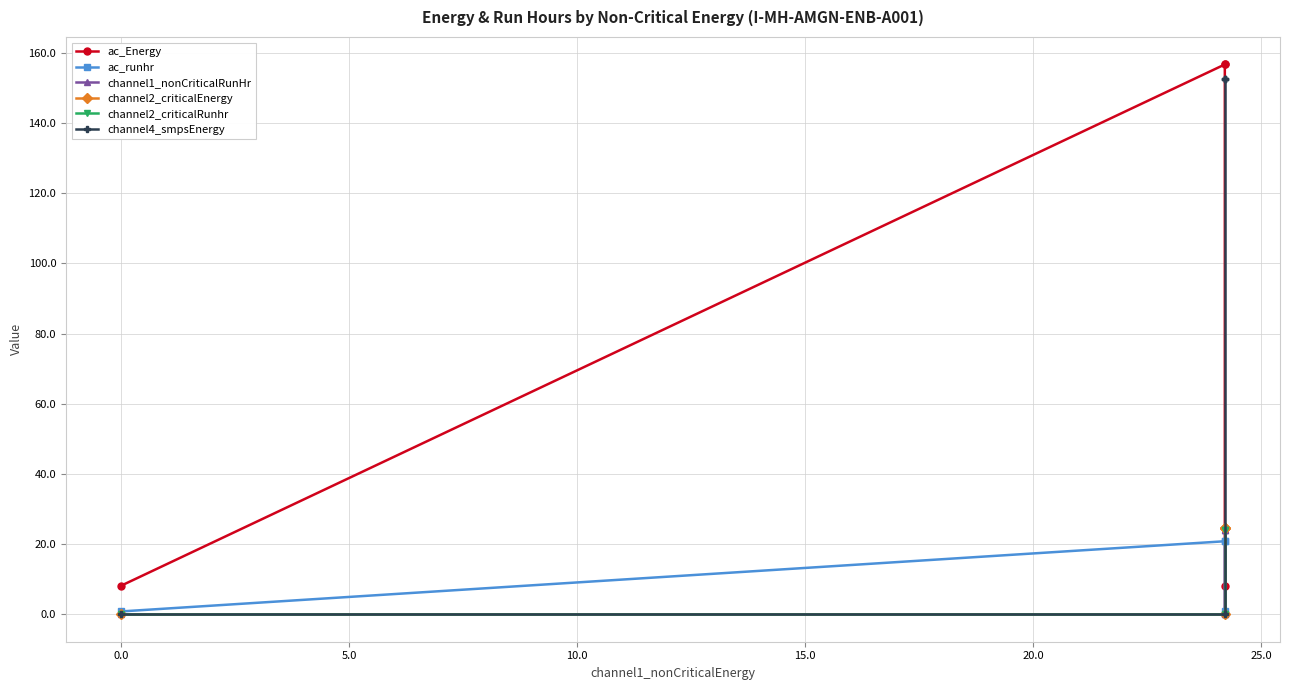

Reading left to right, extract all data points from this chart.

ac_Energy: 8.1	156.7	156.7	8.1	0.0
ac_runhr: 0.8	20.8	20.8	0.8	0.0
channel1_nonCriticalRunHr: 0.0	0.0	23.9	23.9	23.9
channel2_criticalEnergy: 0.0	0.0	24.7	24.7	24.7
channel2_criticalRunhr: 0.0	0.0	23.9	23.9	23.9
channel4_smpsEnergy: 0.0	0.0	152.6	152.6	152.6